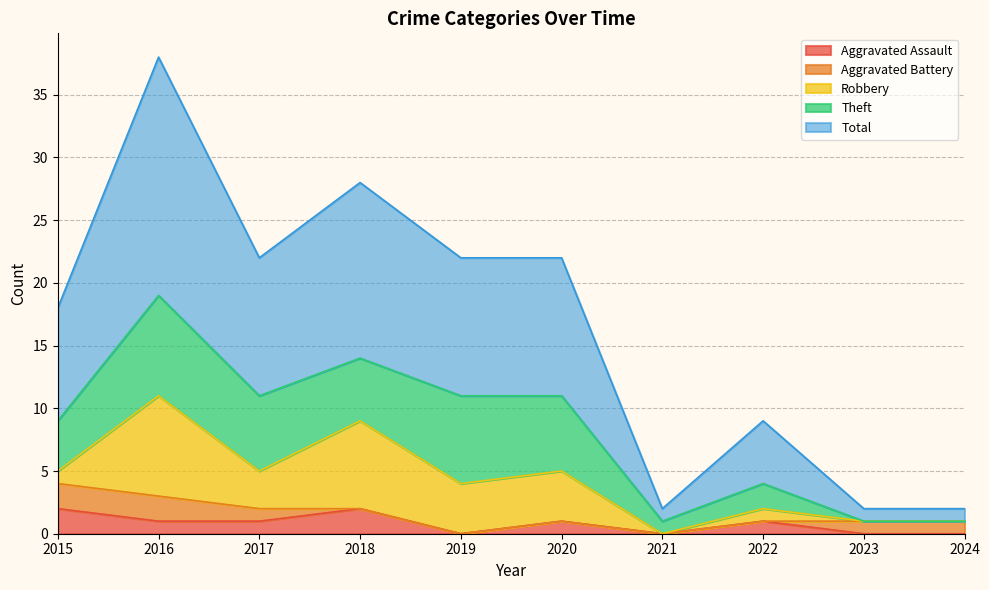

What is the difference between the second highest and second lowest values in the Total series?

13